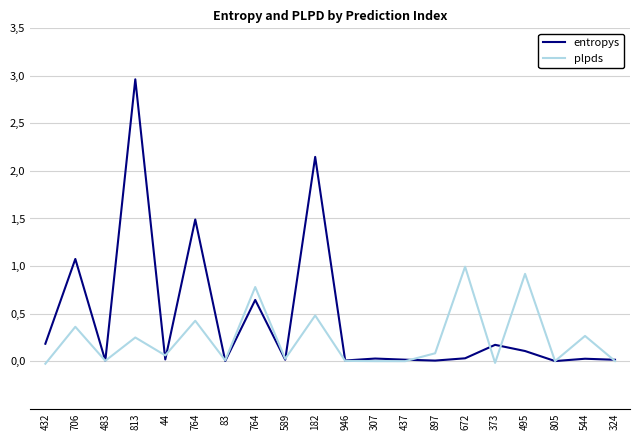

At how many categories does at least one series exceed 0?

20